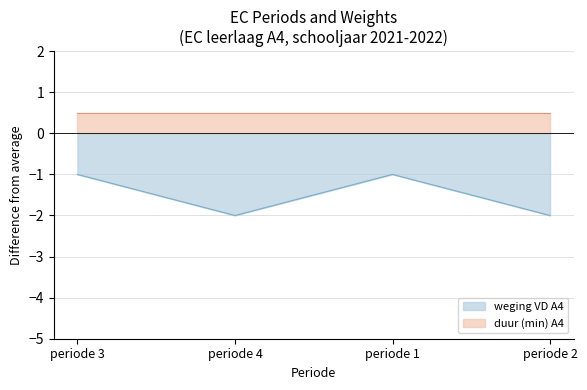

Between periode 1 and periode 3, which is larger?

periode 1